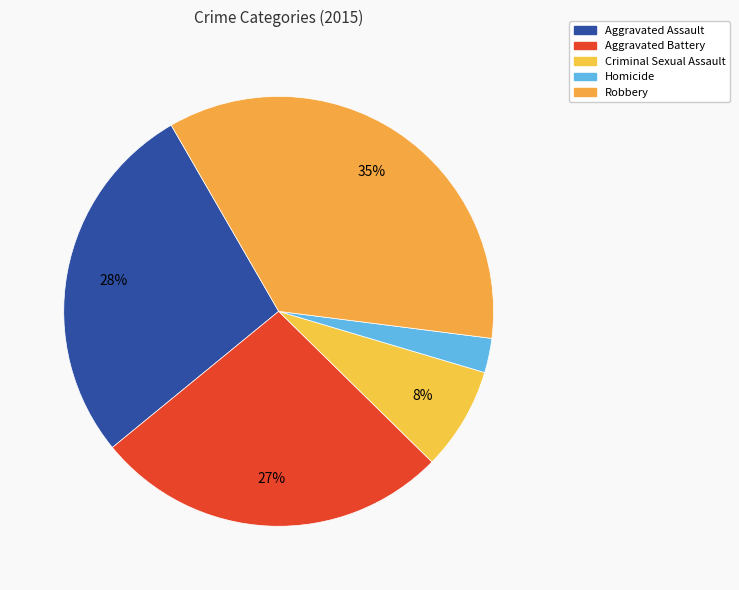

True or false: Aggravated Battery accounts for 39% of the total.

False